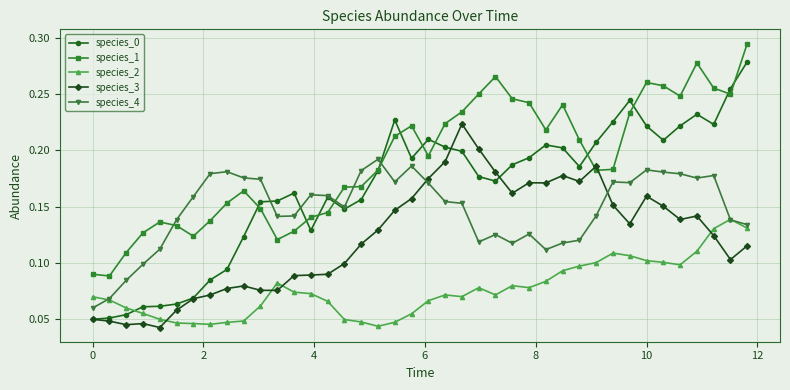

True or false: species_0 and species_2 intersect in this chart.

True